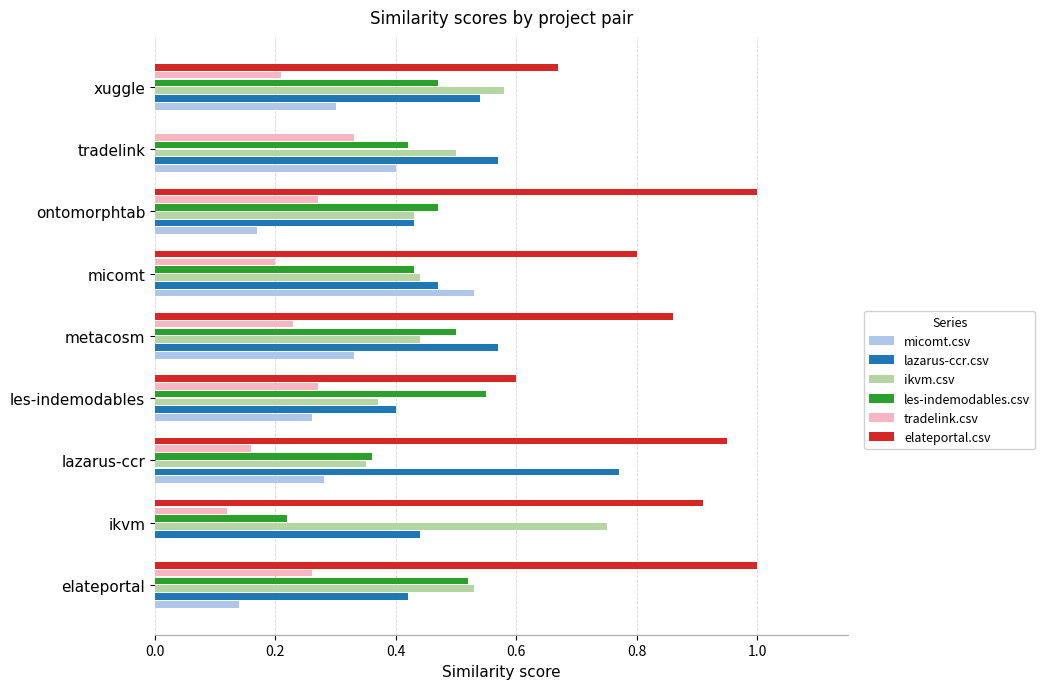

What is the total value across all series at ontomorphtab?

2.8